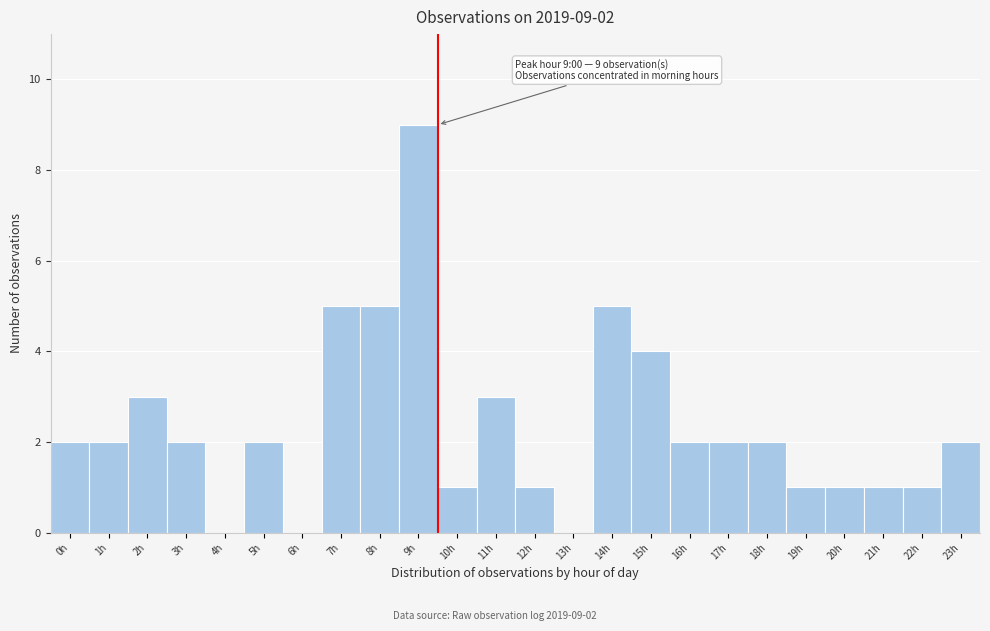

Reading left to right, extract all data points from this chart.

0h=2	1h=2	2h=3	3h=2	4h=0	5h=2	6h=0	7h=5	8h=5	9h=9	10h=1	11h=3	12h=1	13h=0	14h=5	15h=4	16h=2	17h=2	18h=2	19h=1	20h=1	21h=1	22h=1	23h=2